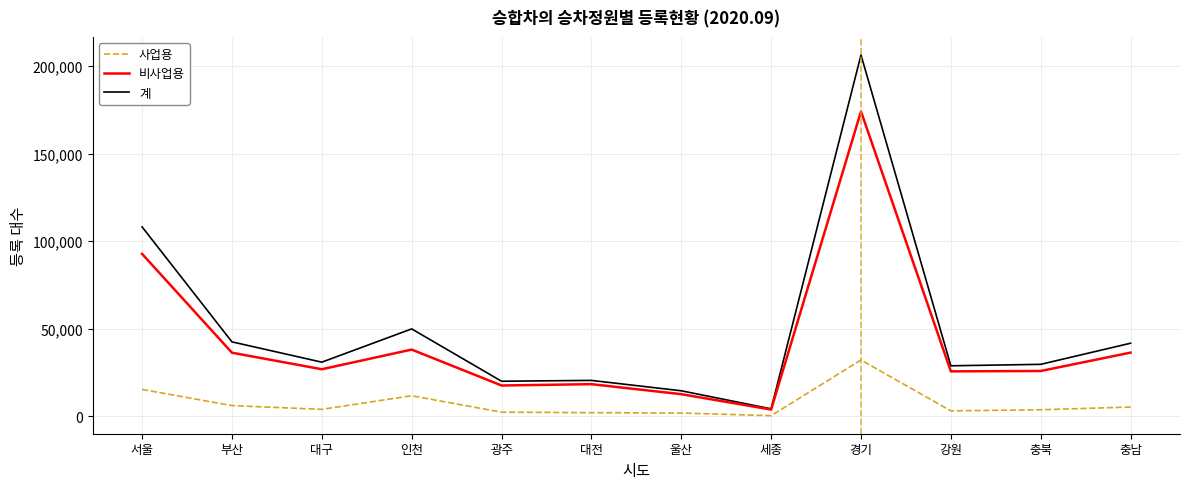

True or false: 사업용 and 계 cross at least once.

False